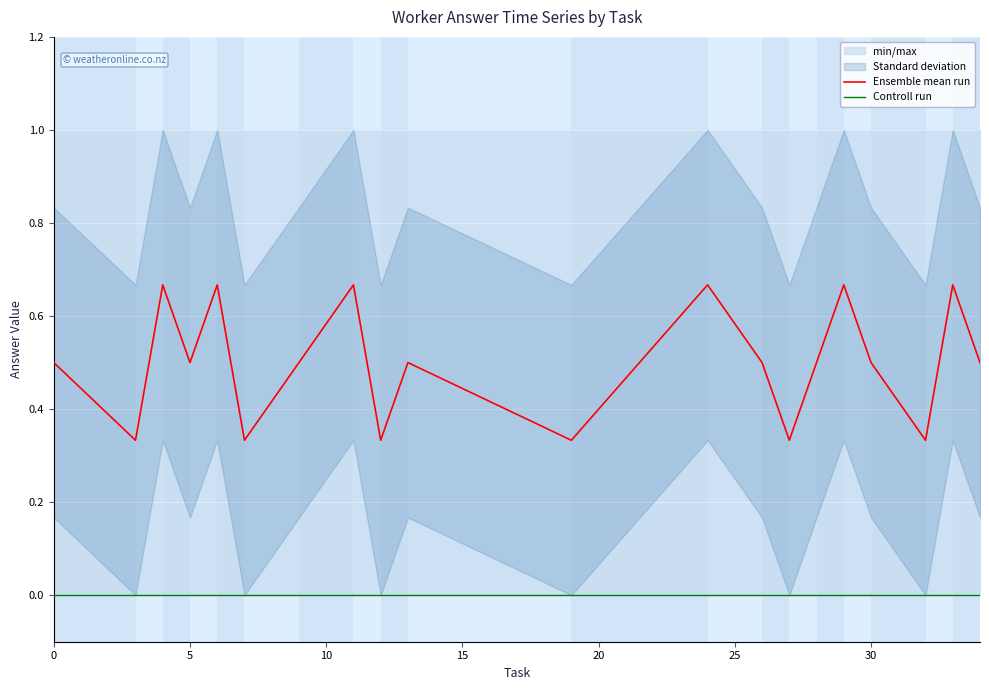

What is the greatest value displayed?

0.7